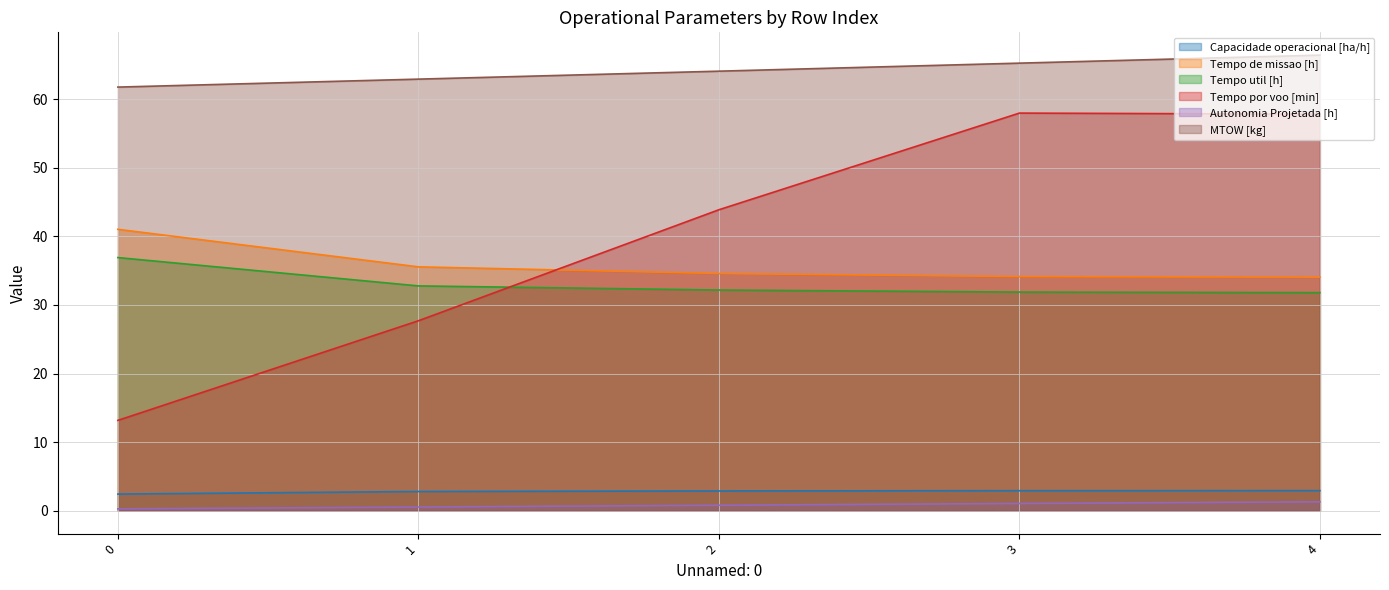

At which category is the sum across all series the highest?

4